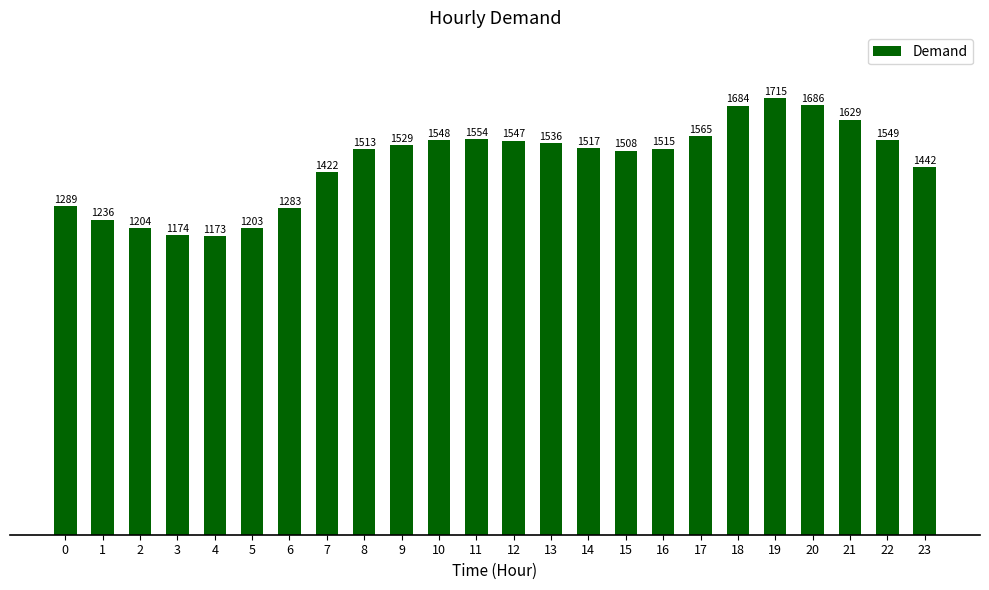

True or false: the data shows 1054.7 at 18.

False